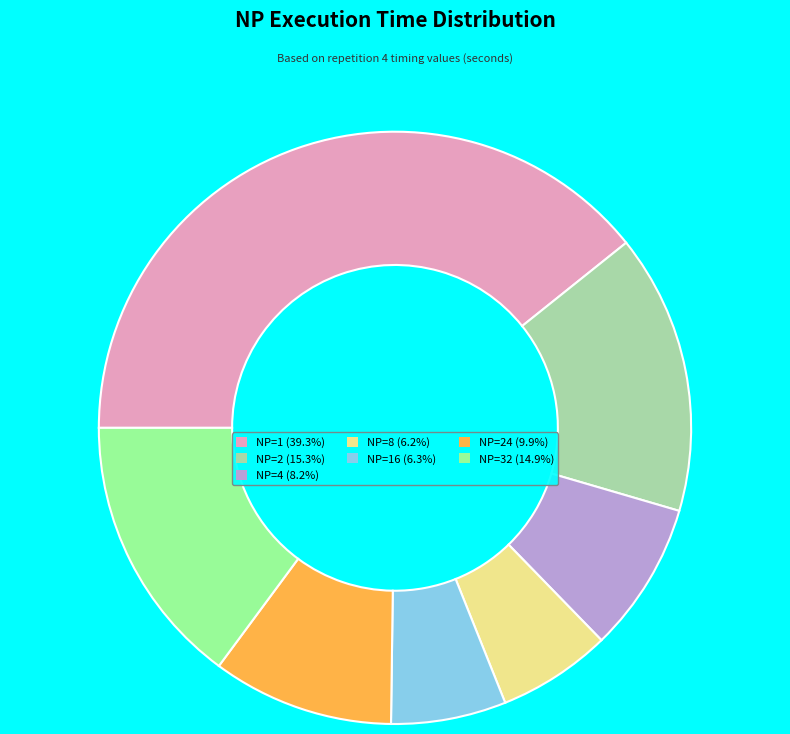

Is the sum of NP=4 (8.2%) and NP=32 (14.9%) greater than half?

No